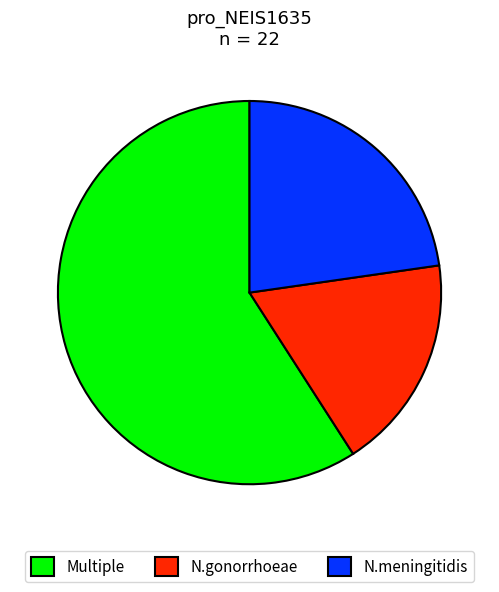

What is the majority slice?

Multiple